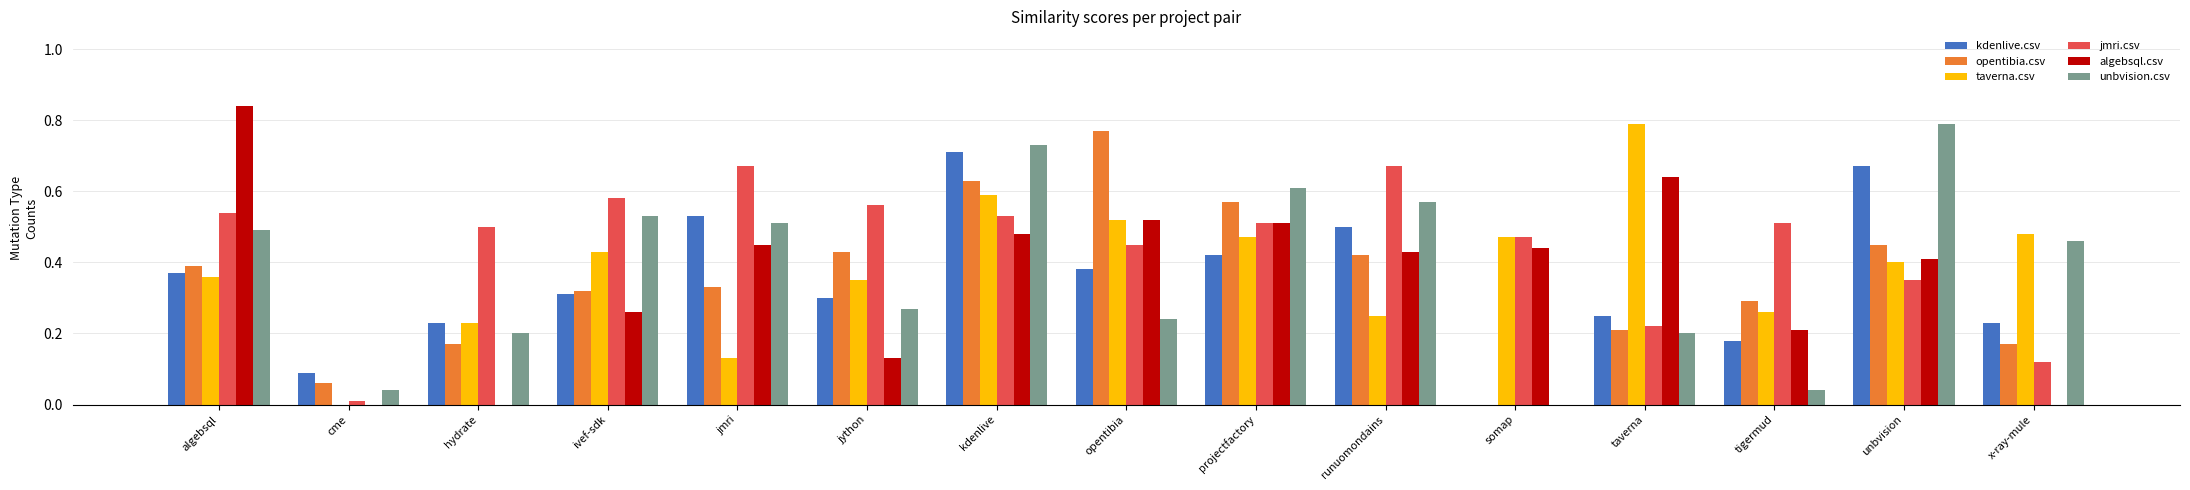

Between kdenlive and opentibia, which series saw the biggest shift?

unbvision.csv